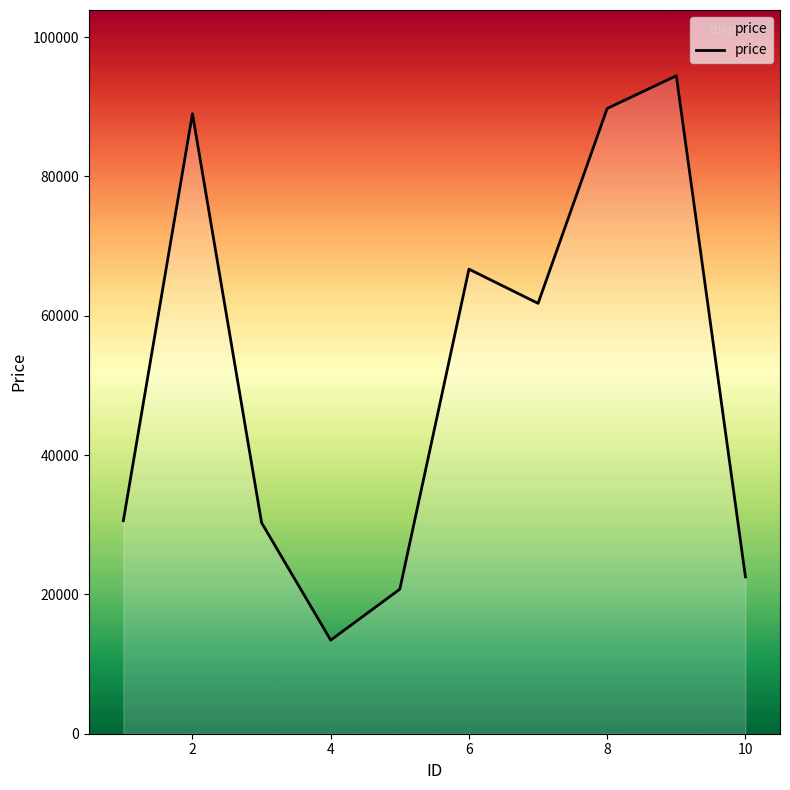

What is the smallest value displayed?

13435